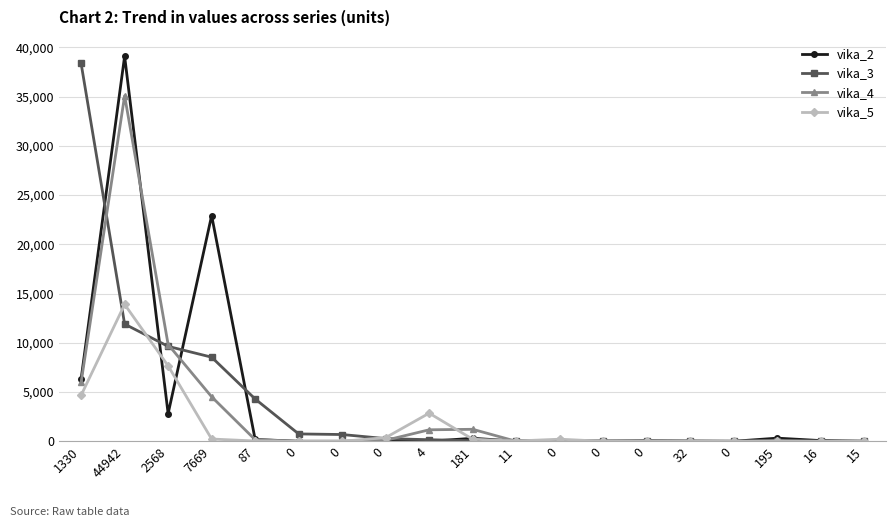

Reading left to right, what are all the values shown in this chart?

vika_2: 6326	39093	2807	22914	187	0	0	39	0	304	19	3	0	44	26	1	319	70	8
vika_3: 38353	11900	9636	8538	4295	748	686	272	161	56	43	40	39	23	0	0	0	0	0
vika_4: 5980	35074	9823	4517	160	0	0	100	1167	1217	0	101	0	0	0	0	76	0	0
vika_5: 4668	13896	7656	230	31	0	0	371	2854	210	29	212	0	0	0	0	0	0	0